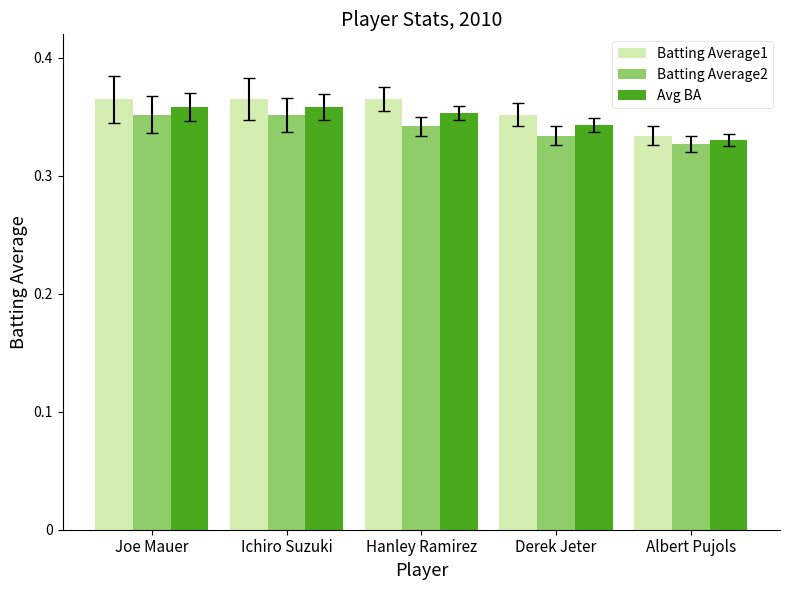

Between Joe Mauer and Derek Jeter, which series saw the biggest shift?

Batting Average2